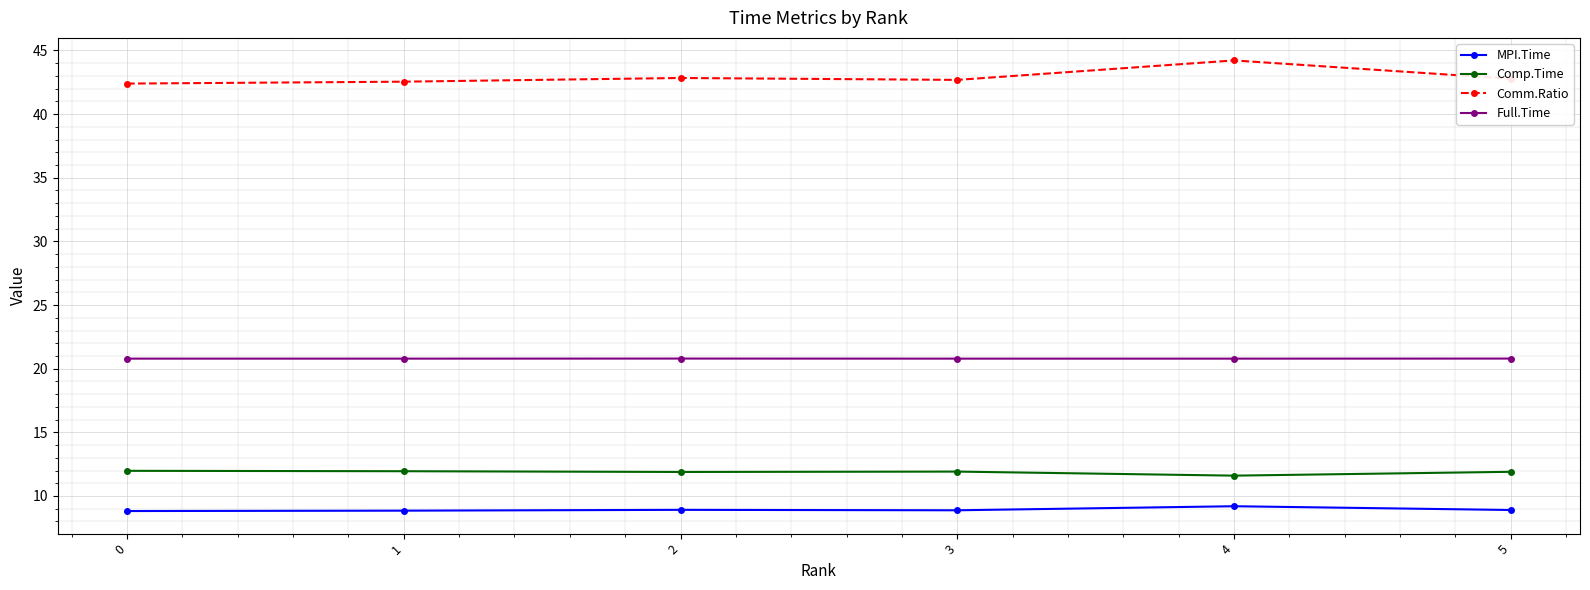

True or false: Comm.Ratio has a value of 42.8 at 2.

True